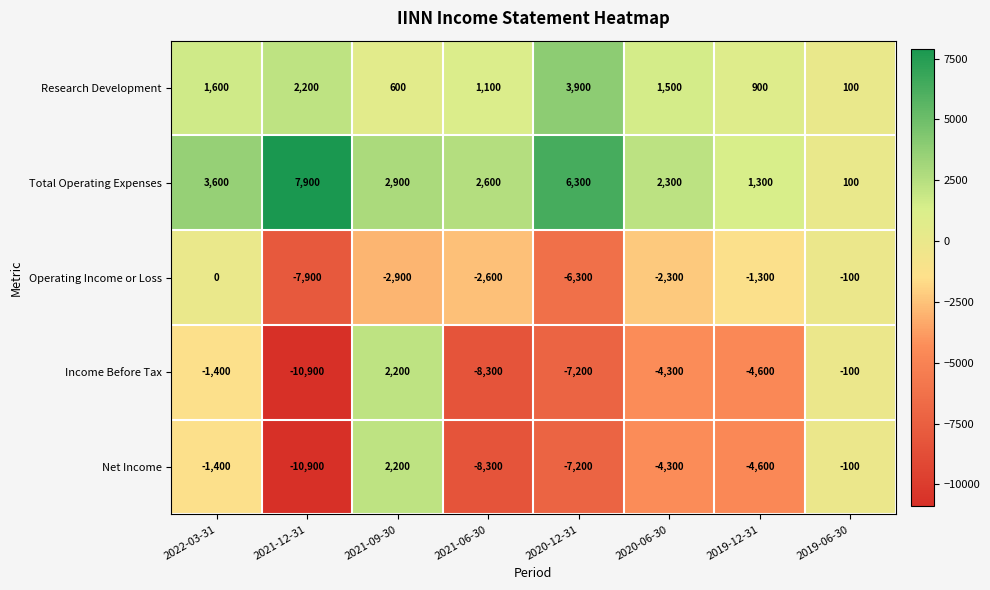

What is the minimum value for Total Operating Expenses?

100